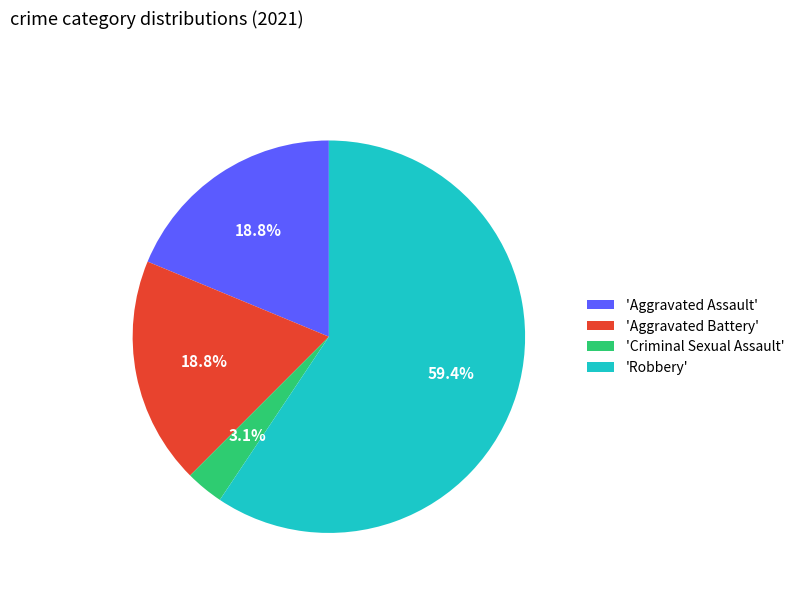

Which slice is the smallest?

'Criminal Sexual Assault'